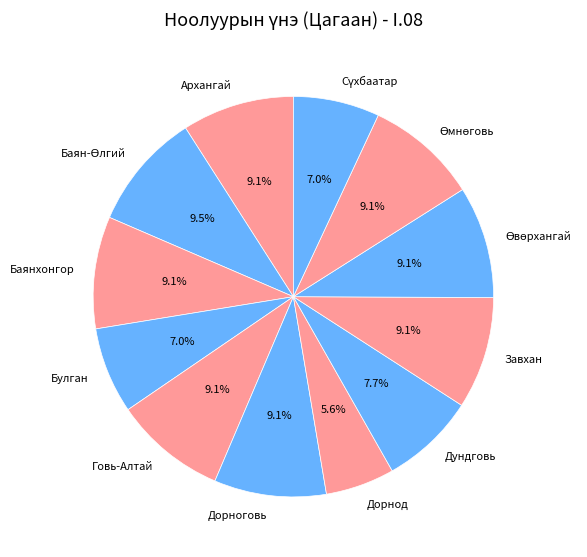

What is the smallest slice in the pie chart?

Дорнод